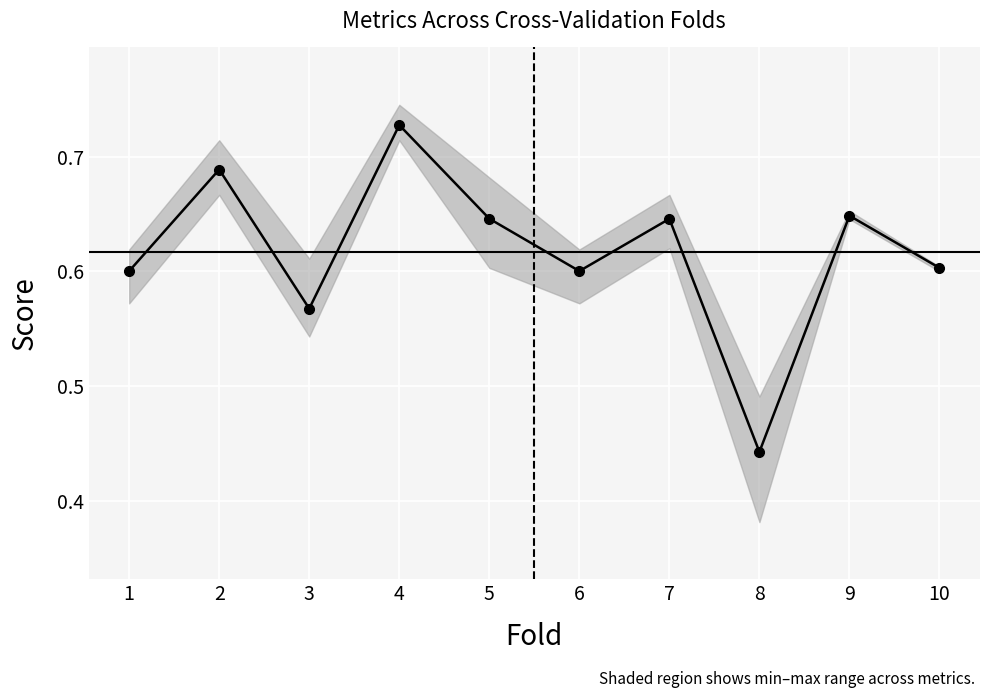

Read the value at 9.

0.6